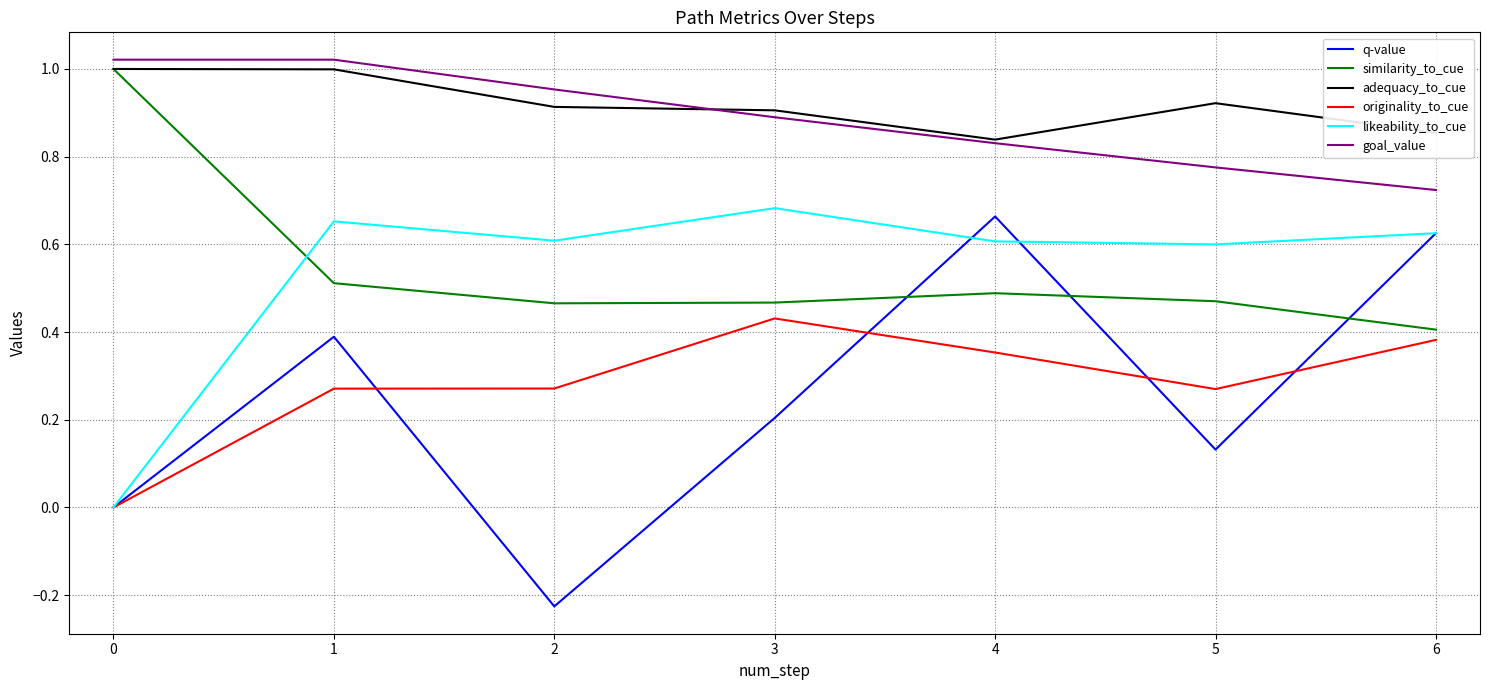

Which series has the largest total across all categories?

adequacy_to_cue